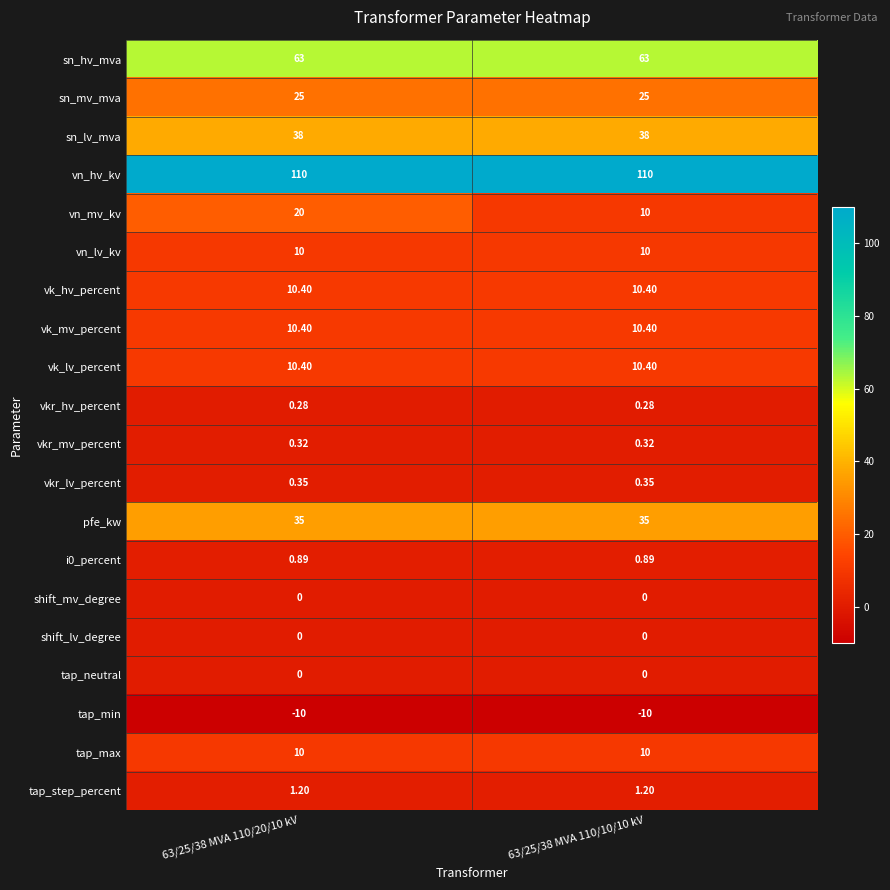

What is the smallest value displayed?

-10.0